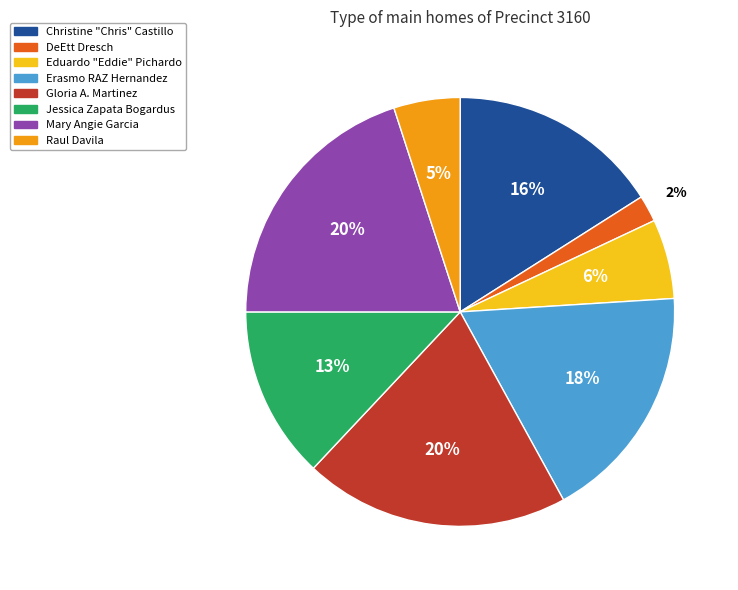

The Erasmo RAZ Hernandez slice represents 5% of the pie. True or false?

False